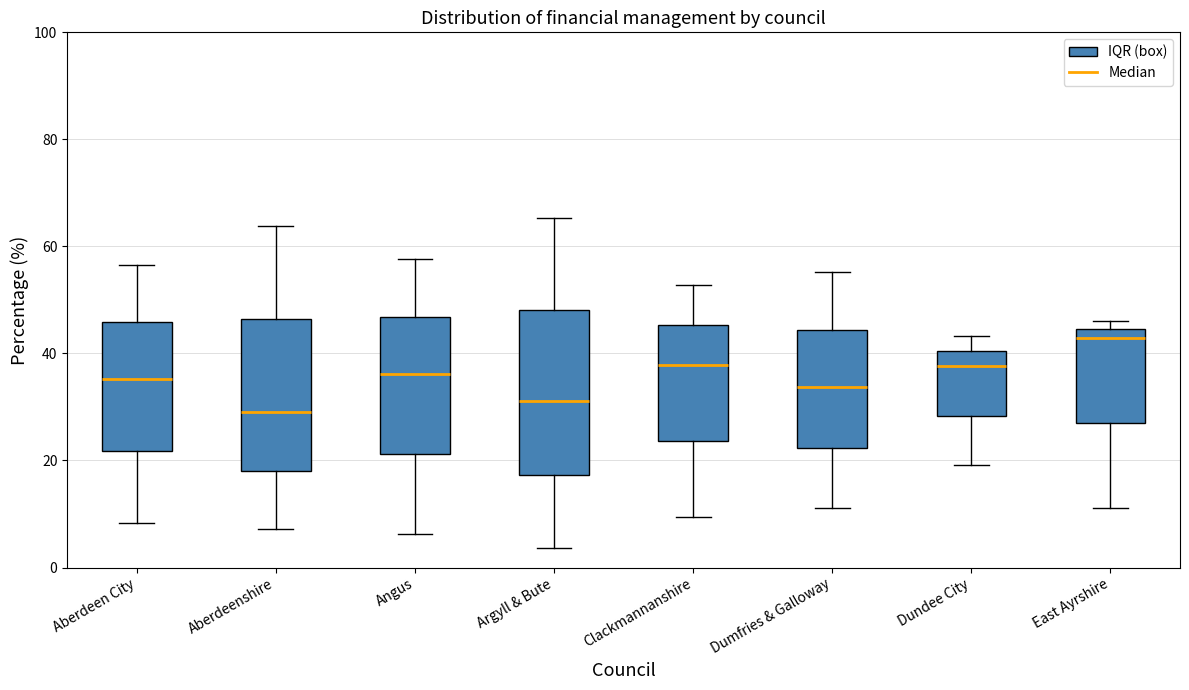

Where is the upper edge of the box for Dumfries & Galloway on the y-axis? The values are not printed on the chart, so give them approximately, as read against the axis.

44